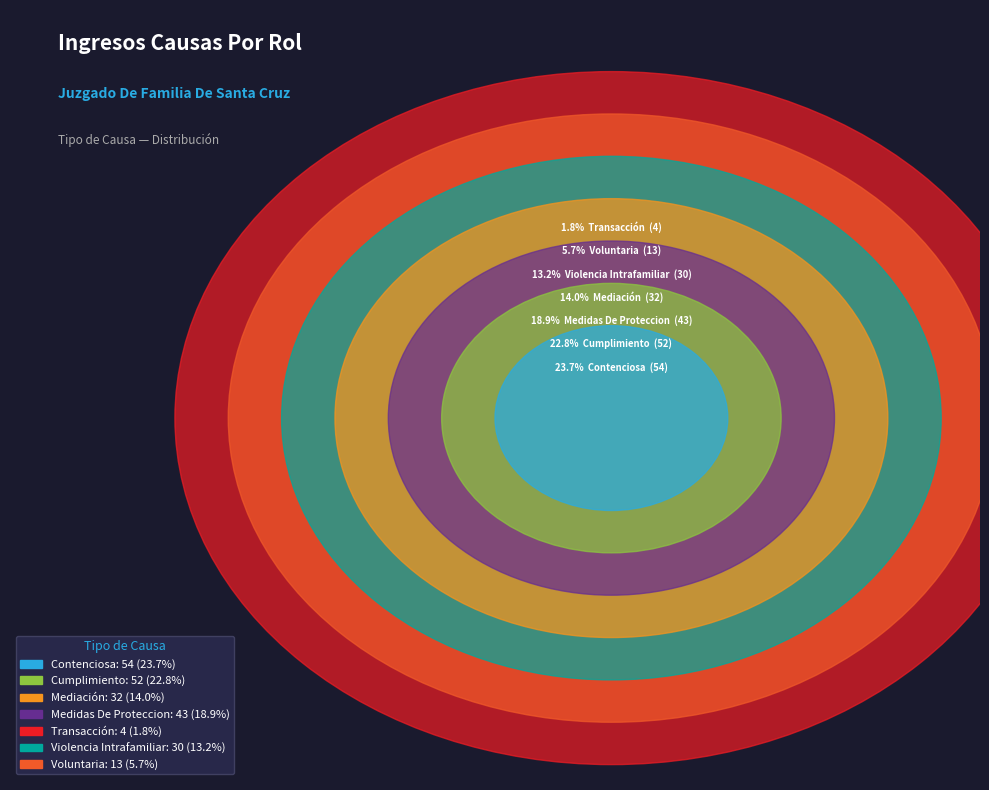

Is it true that Violencia Intrafamiliar is 24% of the pie?

False